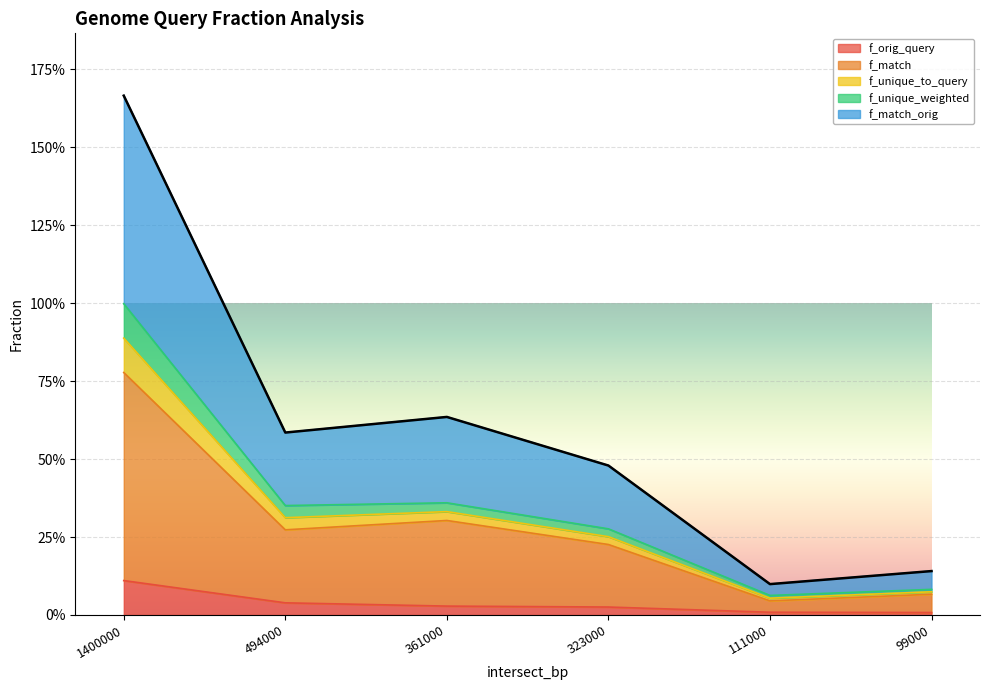

Where is the first local minimum for f_match_orig?

494000